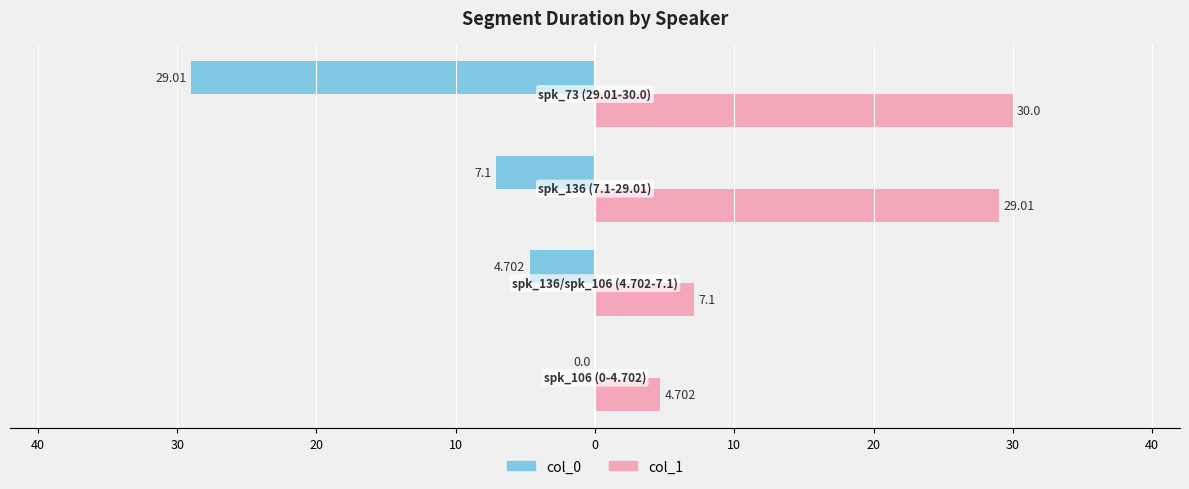

What are all the series names shown in the legend?

col_0, col_1